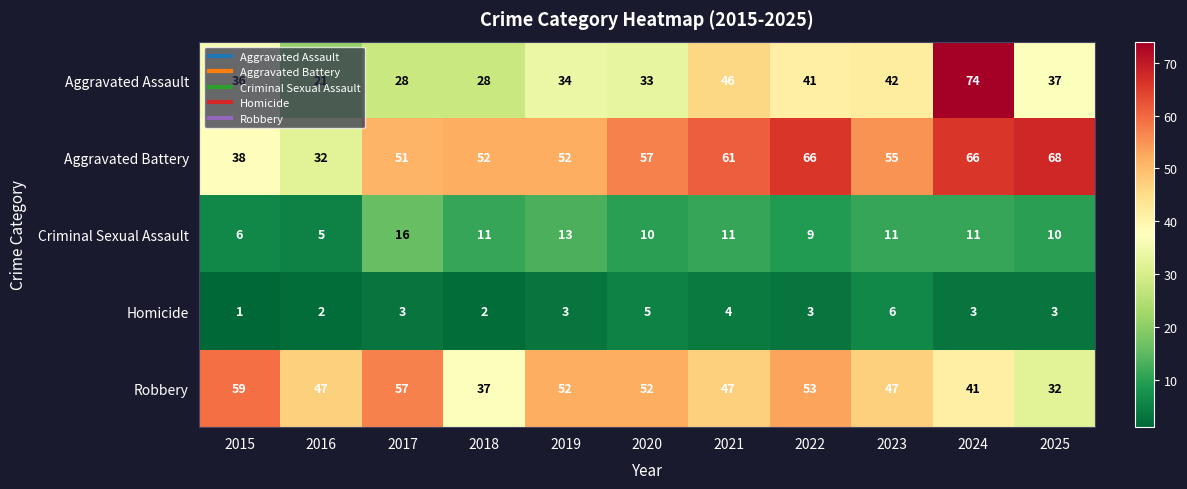

The Aggravated Assault series shows 60 at 2019. True or false?

False